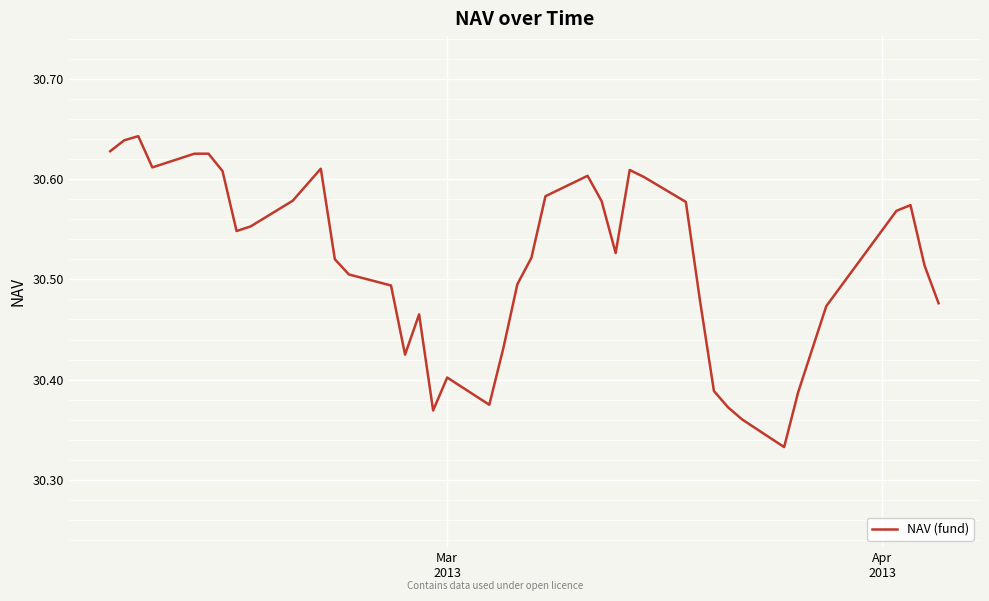

What is the difference between the maximum and minimum values?

0.3